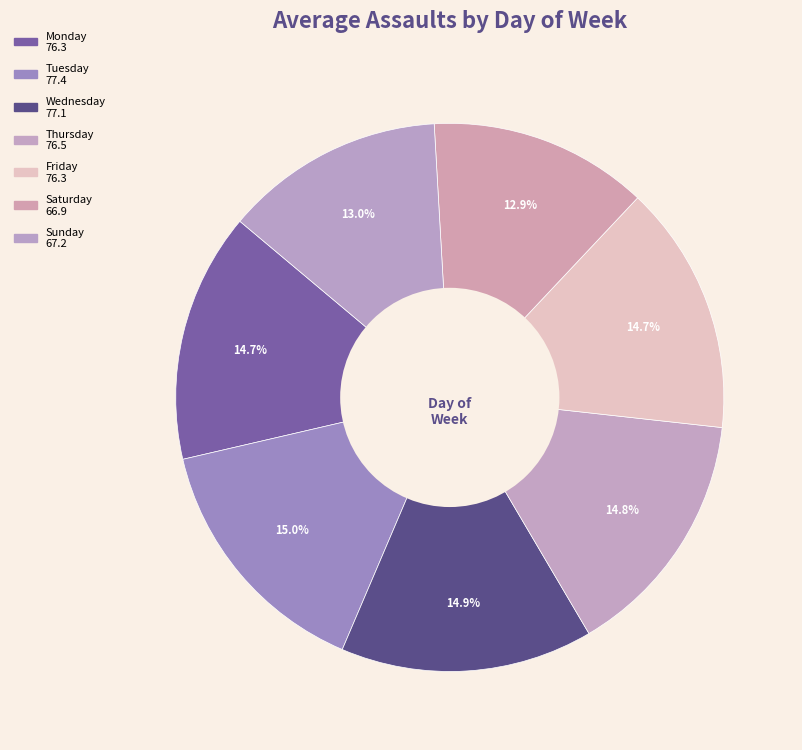

How many segments does this pie chart have?

7